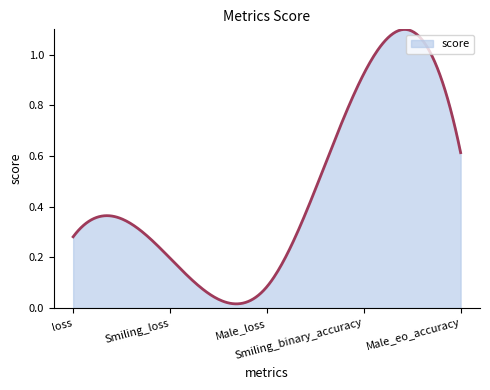

Does the chart display data point markers on the line(s)?

No